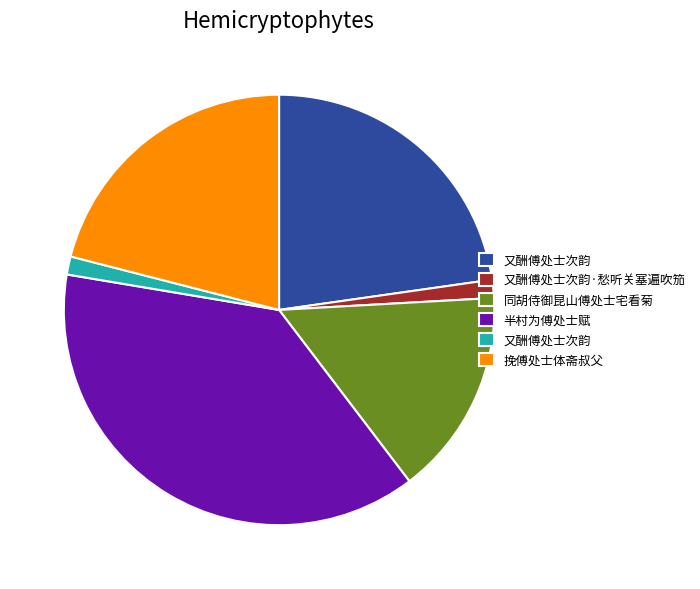

Is there a majority slice in this chart?

No